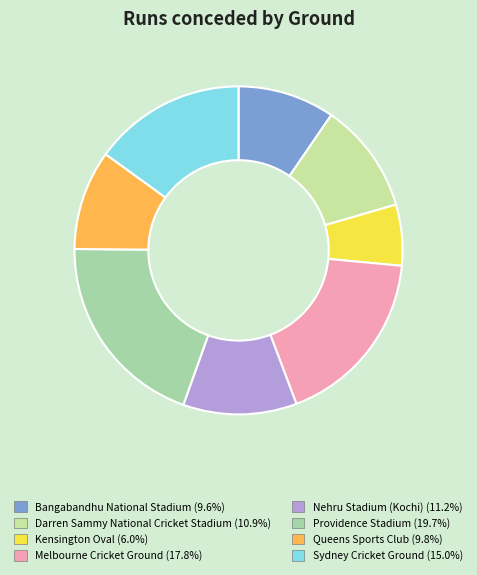

Is the sum of Sydney Cricket Ground and Queens Sports Club greater than half?

No